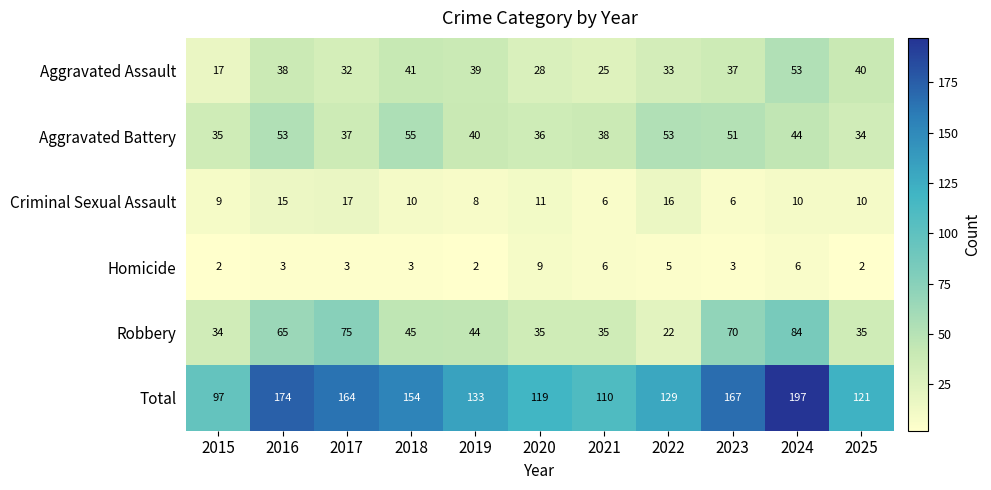

What is the maximum value shown in the chart?

197